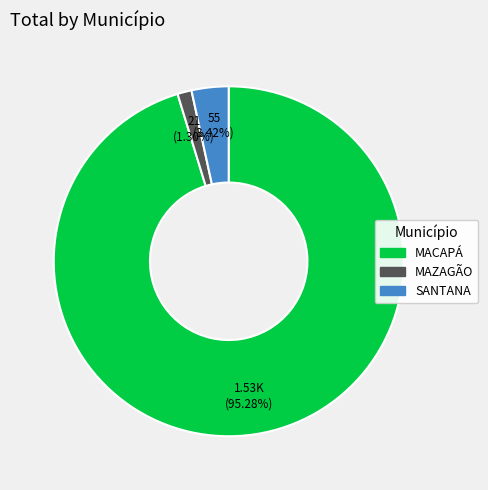

Does any single category account for the majority?

Yes